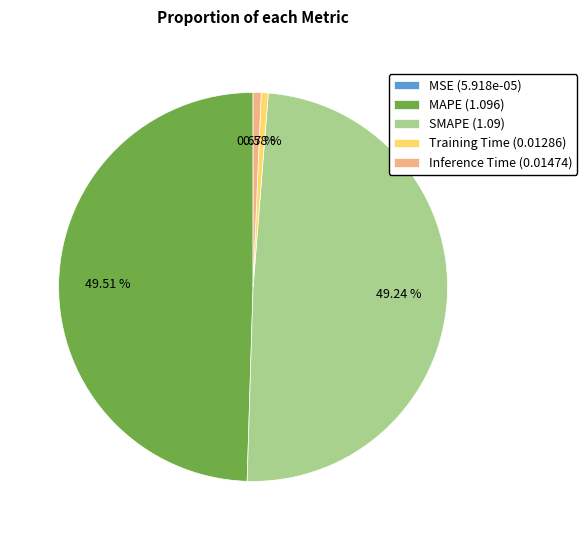

Does any single category account for the majority?

No